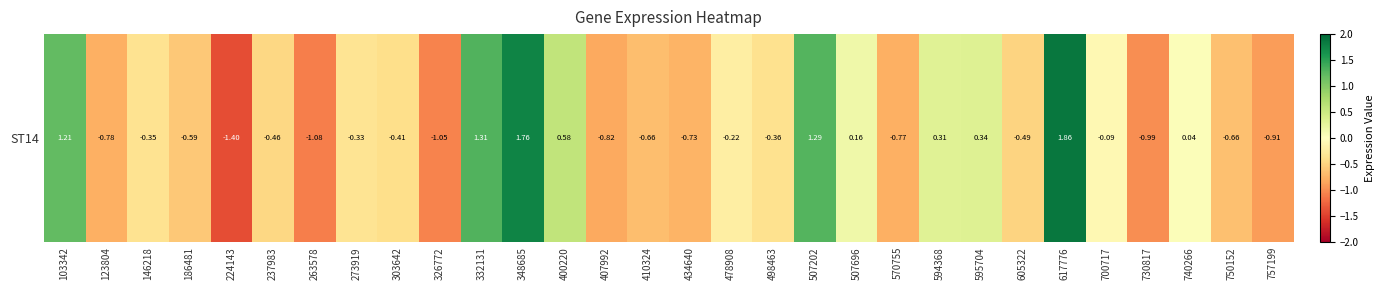

What is the sum of the values at 303642 and 750152?

-1.1